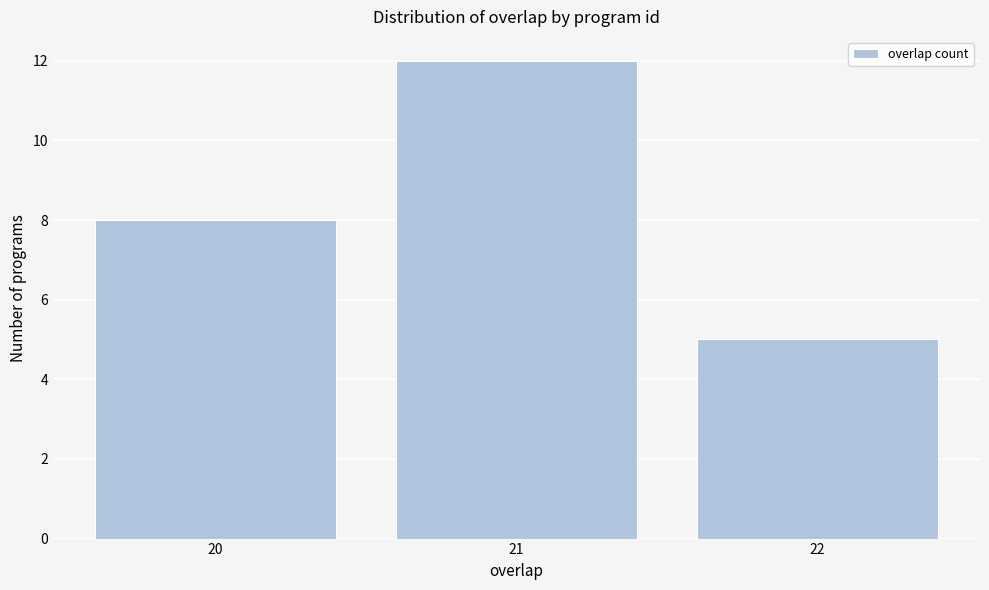

Reading left to right, extract all data points from this chart.

20=8	21=12	22=5